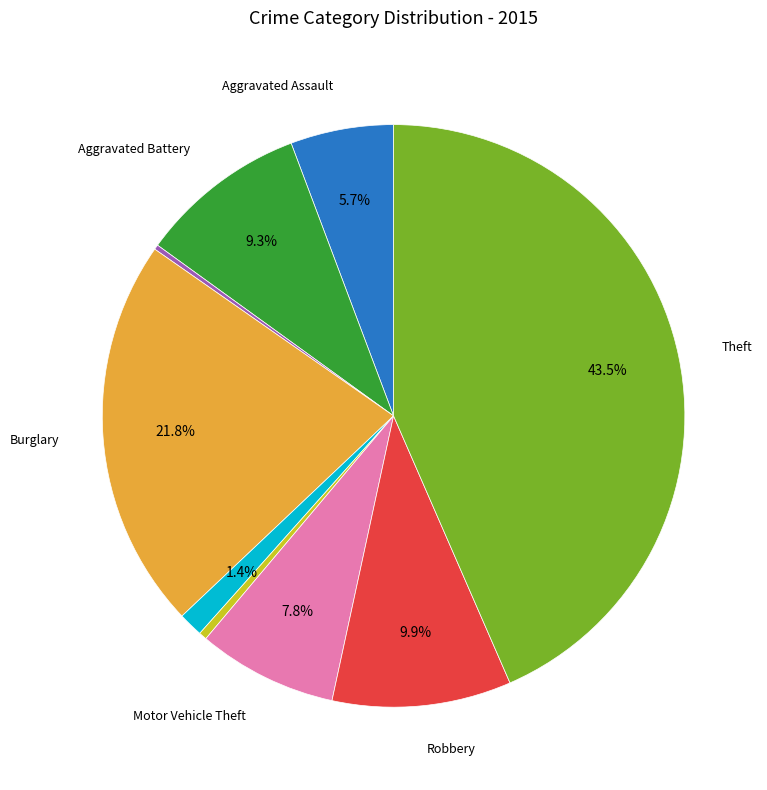

Is there a majority slice in this chart?

No